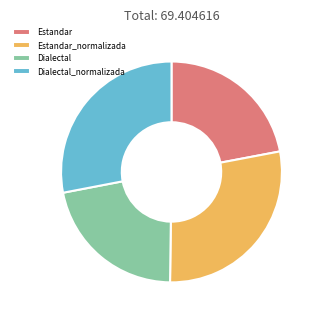

Combined, do Estandar_normalizada and Dialectal_normalizada account for over 50%?

Yes